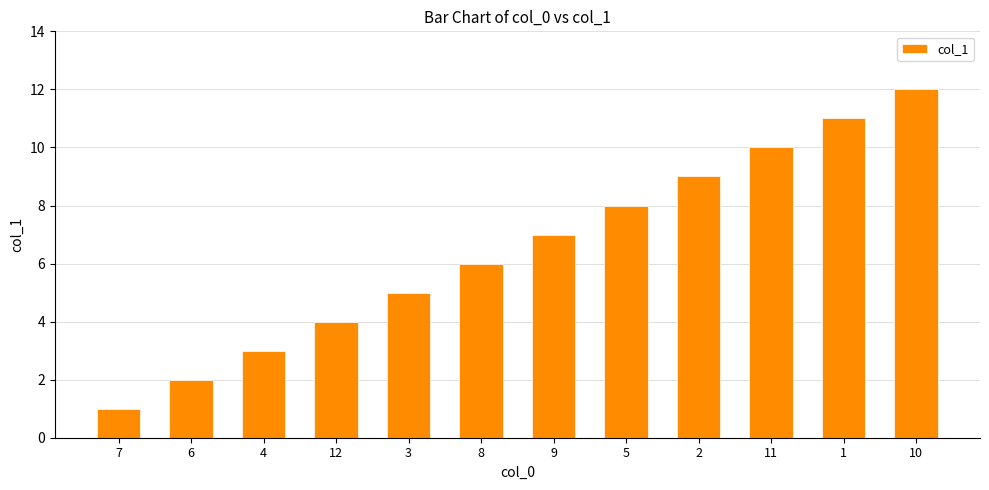

What is the label of the 11th bar from the left?

1